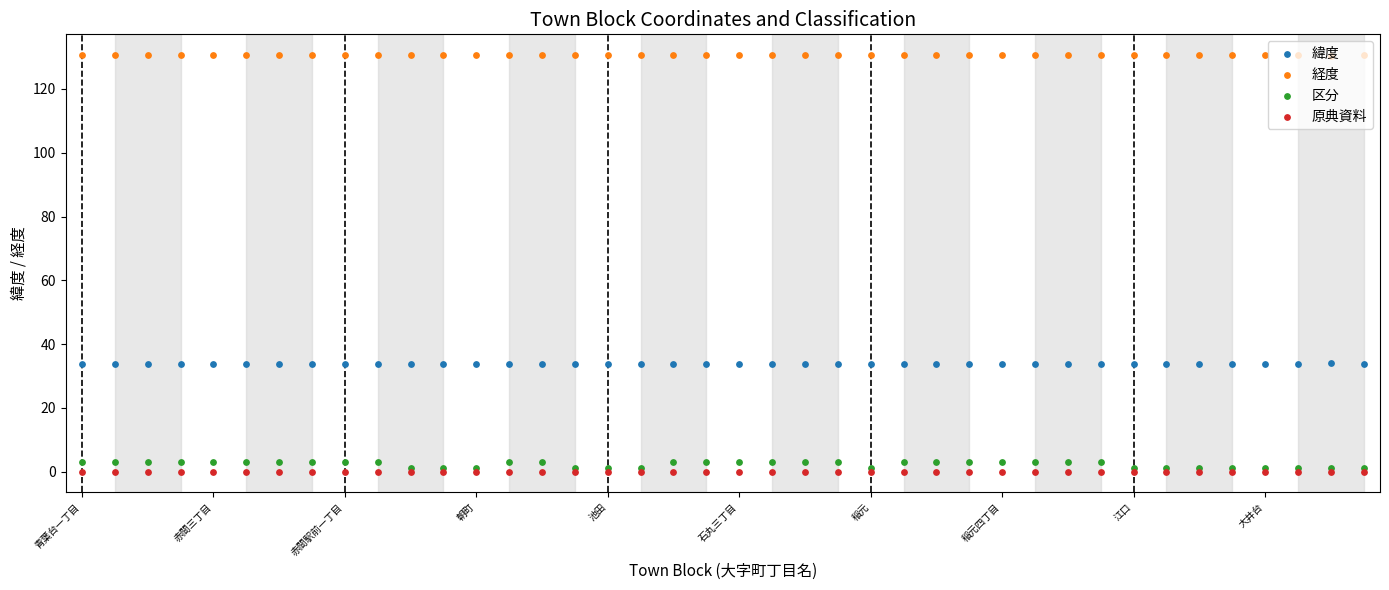

Which series has the largest total across all categories?

経度